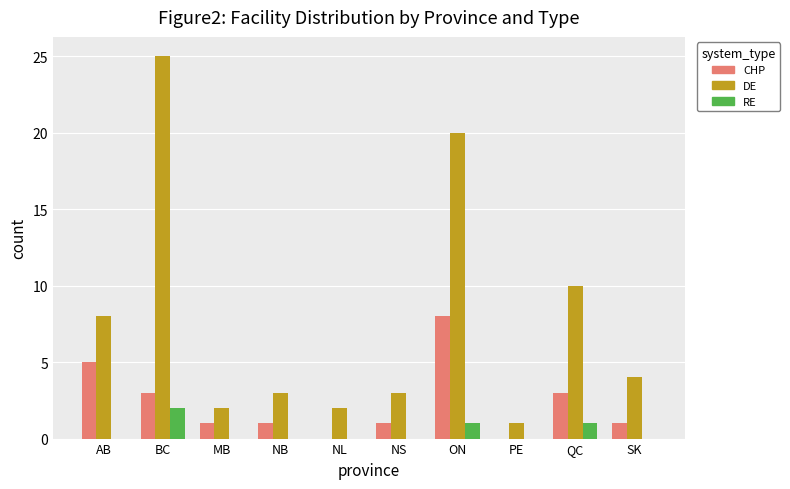

Which series has the largest total across all categories?

DE